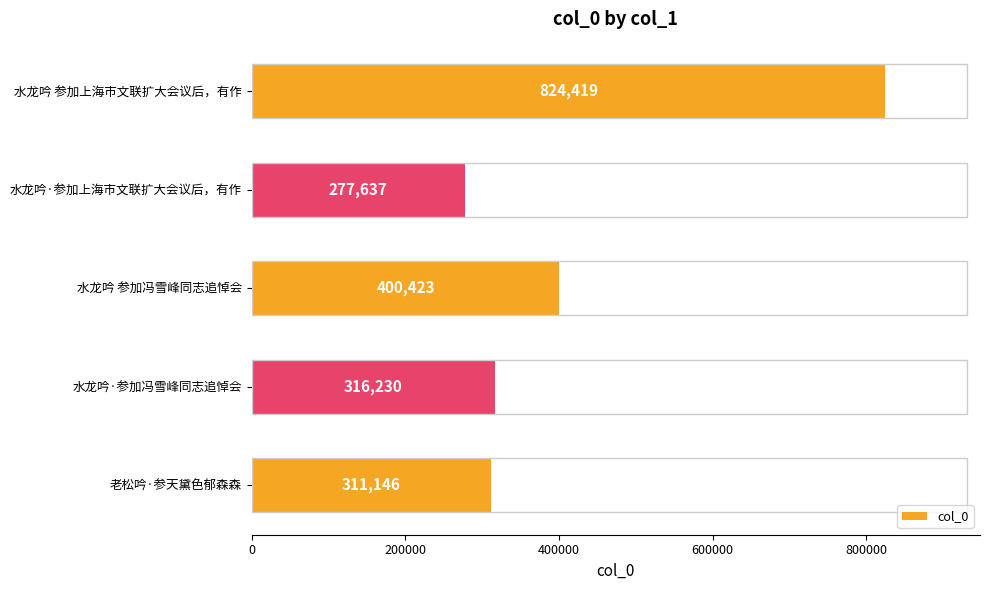

Are the bars horizontal?

Yes